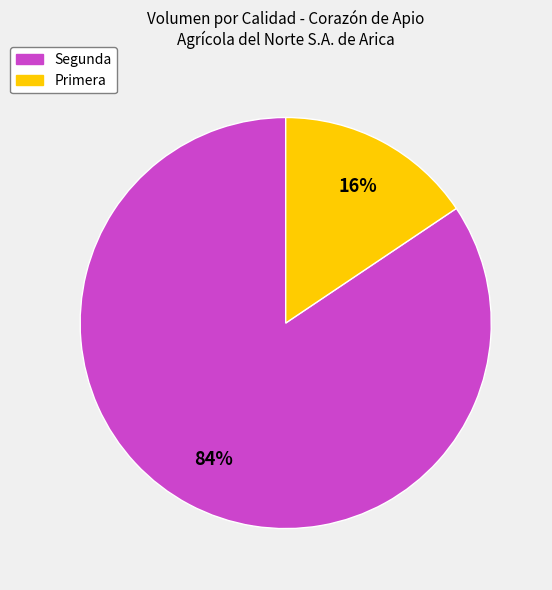

Does any single category account for the majority?

Yes